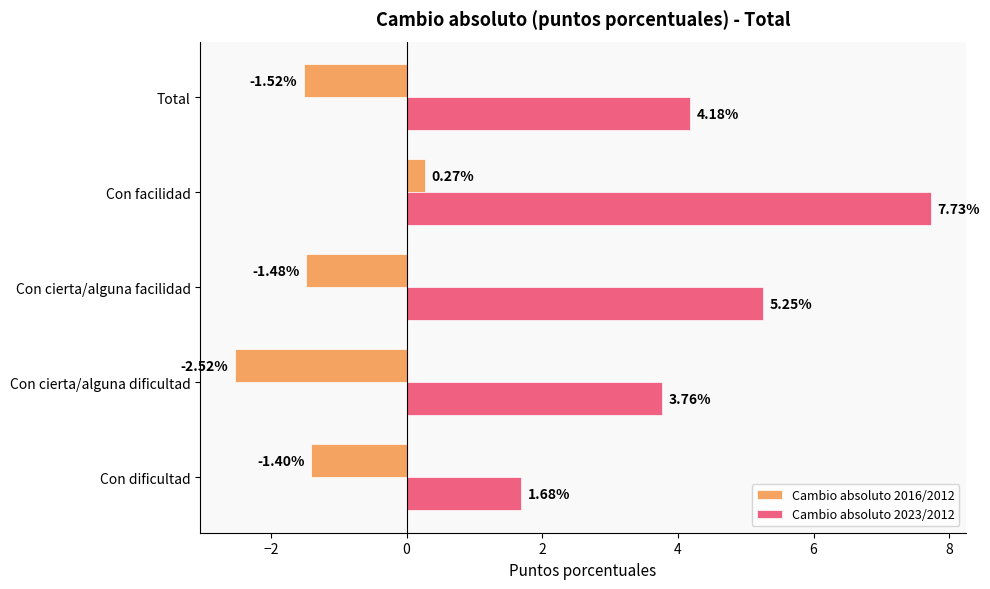

Which series changed the most between Con facilidad and Total?

Cambio absoluto 2023/2012